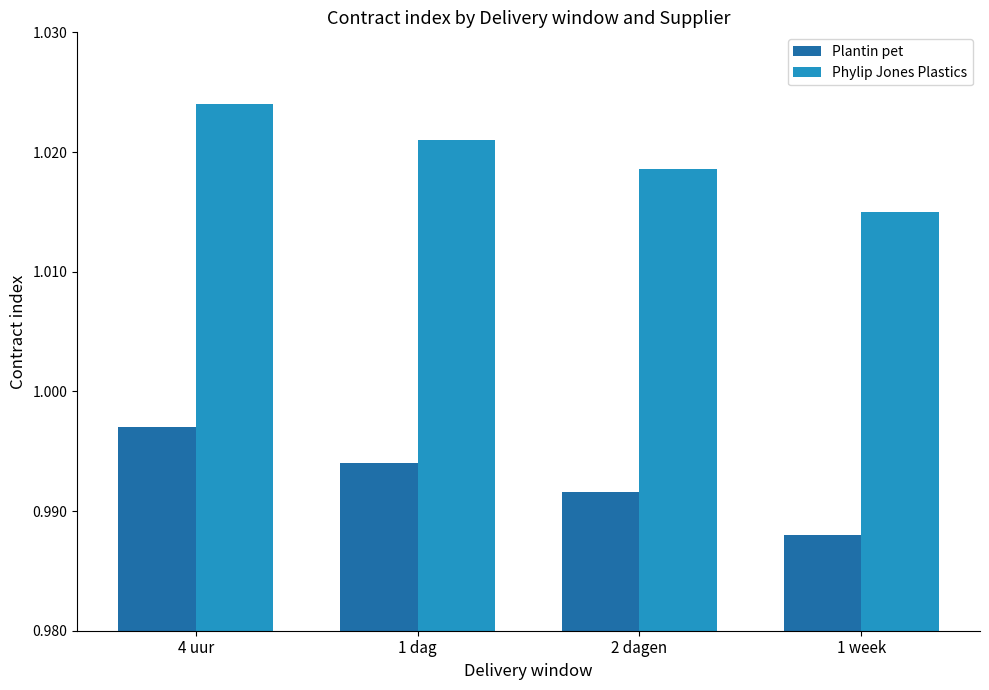

Which label corresponds to the smallest value in the chart?

1 week